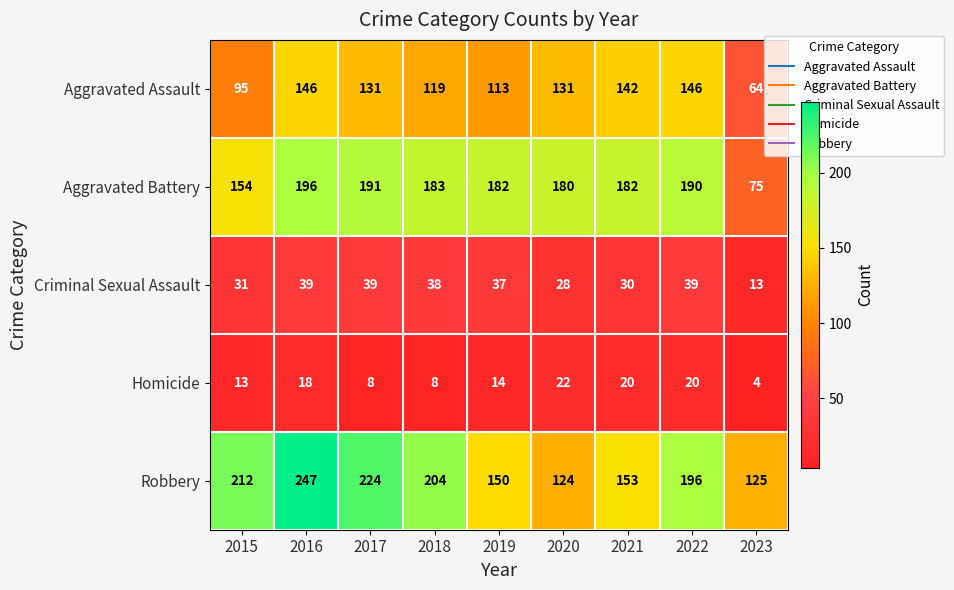

What is the sum of the Aggravated Assault values at 2017 and 2018?

250